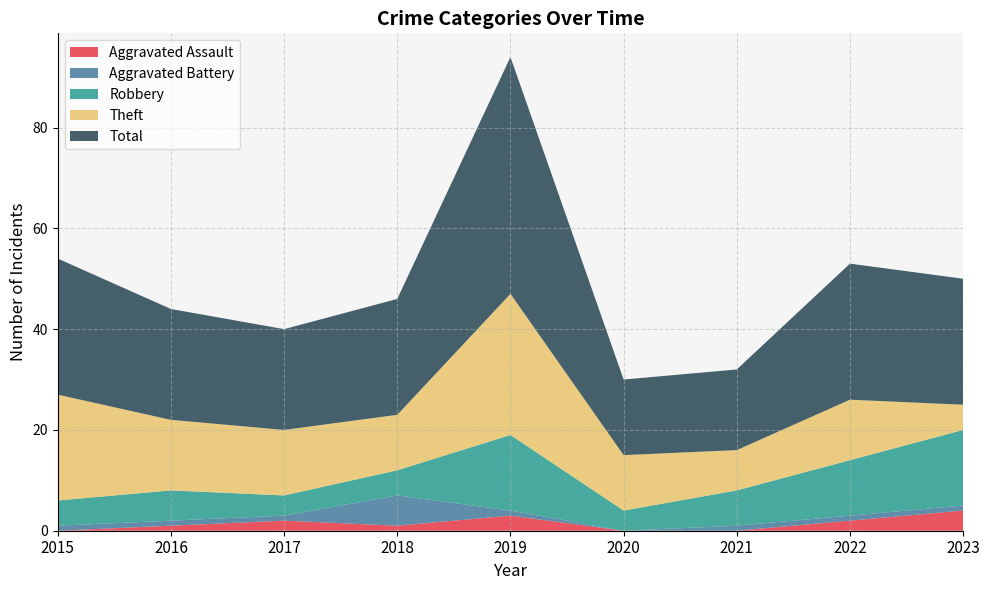

Reading left to right, transcribe all the data shown in this chart.

Aggravated Assault: 2015=0	2016=1	2017=2	2018=1	2019=3	2020=0	2021=0	2022=2	2023=4
Aggravated Battery: 2015=1	2016=1	2017=1	2018=6	2019=1	2020=0	2021=1	2022=1	2023=1
Robbery: 2015=5	2016=6	2017=4	2018=5	2019=15	2020=4	2021=7	2022=11	2023=15
Theft: 2015=21	2016=14	2017=13	2018=11	2019=28	2020=11	2021=8	2022=12	2023=5
Total: 2015=27	2016=22	2017=20	2018=23	2019=47	2020=15	2021=16	2022=27	2023=25